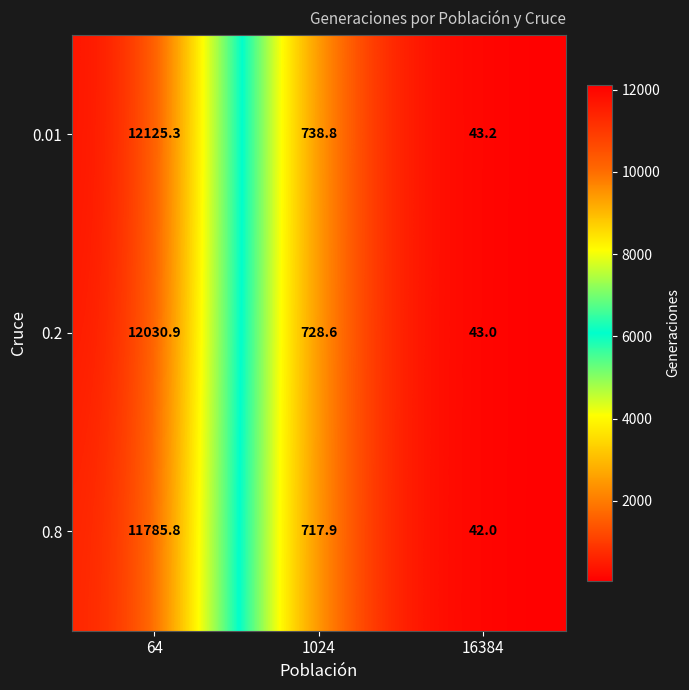

Is the value of 0.2 at 1024 greater than the value of 0.01 at 64?

No